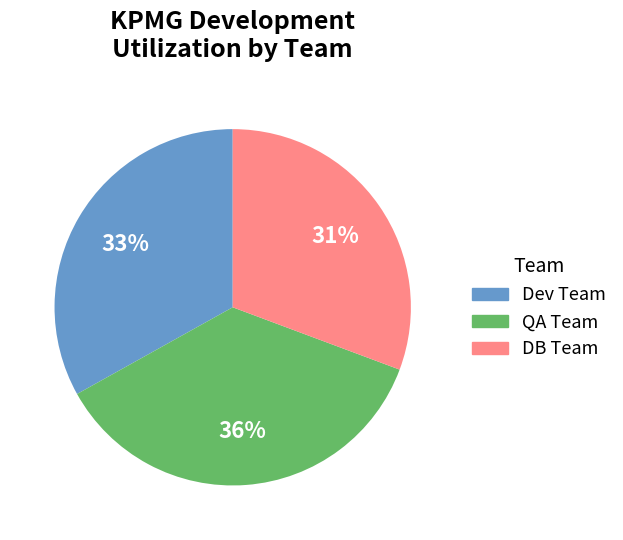

Does Dev Team account for over 50% of the chart?

No